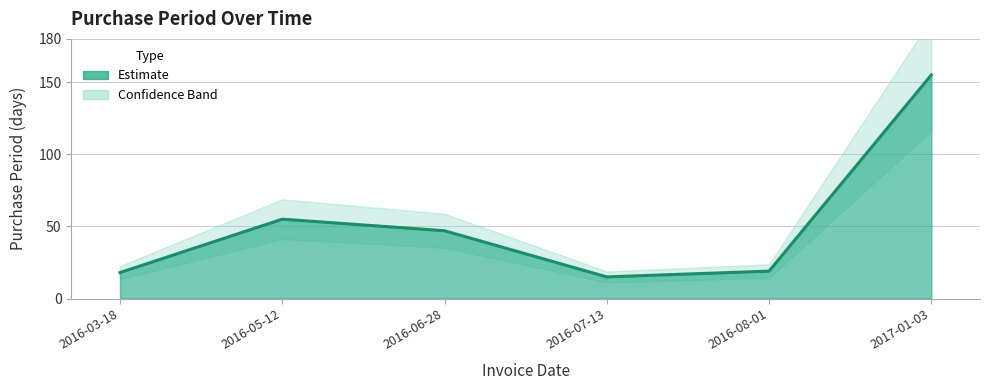

Reading left to right, what are all the values shown in this chart?

2016-03-18=18	2016-05-12=55	2016-06-28=47	2016-07-13=15	2016-08-01=19	2017-01-03=155